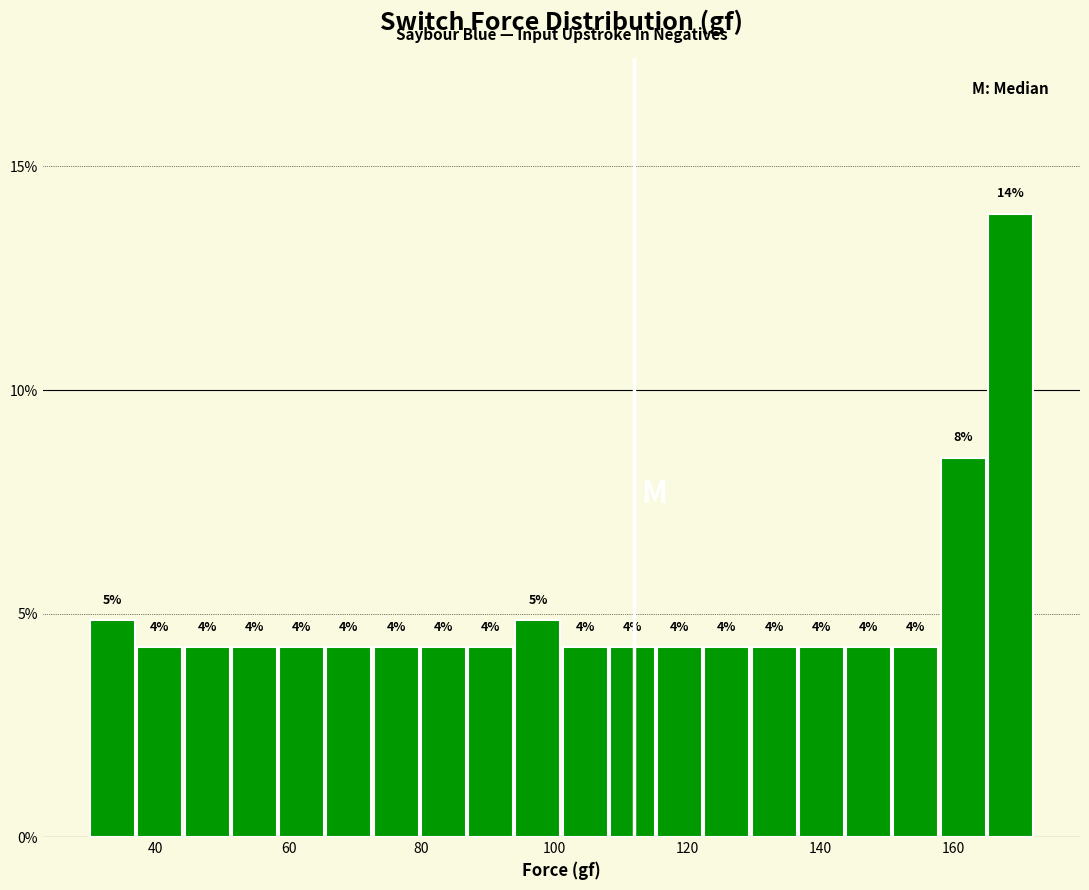

Around what value on the x-axis is the tallest bar? Give the approximate position of its centre, as read against the axis.

168